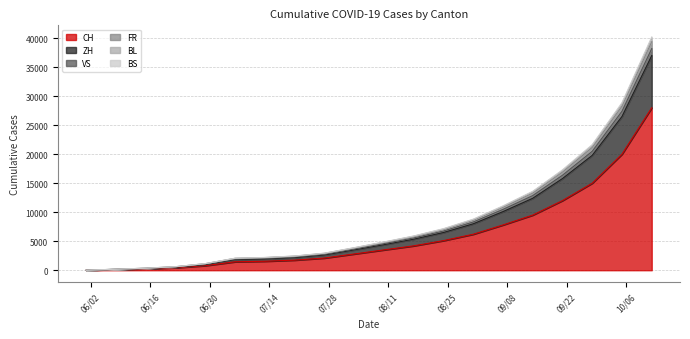

What is the maximum value for CH?

28000